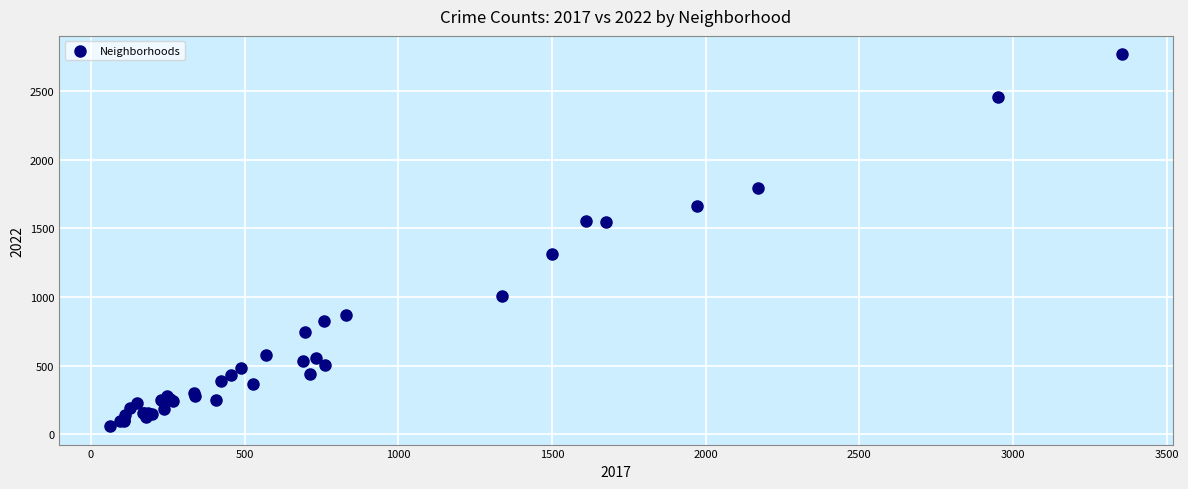

What Y value in the scatter plot is closest to 1413?

1311